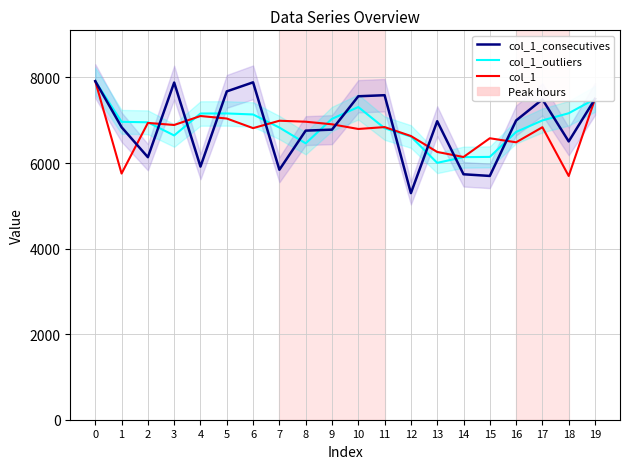

What is the value of the col_1_consecutives point at the 19th from the left?

6505.0